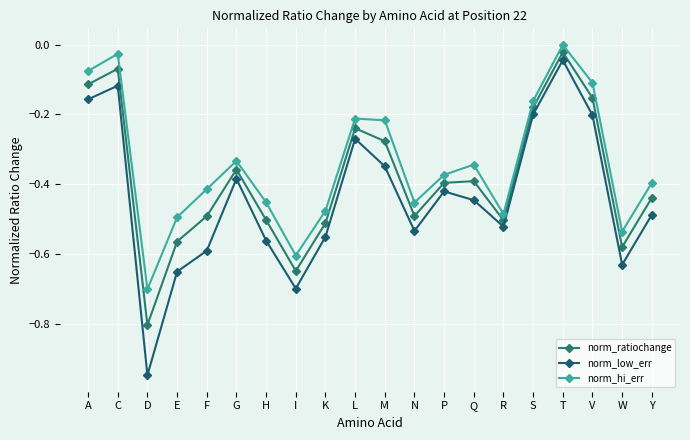

Reading left to right, what are all the values shown in this chart?

norm_ratiochange: A=-0.1	C=-0.1	D=-0.8	E=-0.6	F=-0.5	G=-0.4	H=-0.5	I=-0.6	K=-0.5	L=-0.2	M=-0.3	N=-0.5	P=-0.4	Q=-0.4	R=-0.5	S=-0.2	T=-0.0	V=-0.2	W=-0.6	Y=-0.4
norm_low_err: A=-0.2	C=-0.1	D=-0.9	E=-0.6	F=-0.6	G=-0.4	H=-0.6	I=-0.7	K=-0.5	L=-0.3	M=-0.3	N=-0.5	P=-0.4	Q=-0.4	R=-0.5	S=-0.2	T=-0.0	V=-0.2	W=-0.6	Y=-0.5
norm_hi_err: A=-0.1	C=-0.0	D=-0.7	E=-0.5	F=-0.4	G=-0.3	H=-0.5	I=-0.6	K=-0.5	L=-0.2	M=-0.2	N=-0.5	P=-0.4	Q=-0.3	R=-0.5	S=-0.2	T=-0.0	V=-0.1	W=-0.5	Y=-0.4